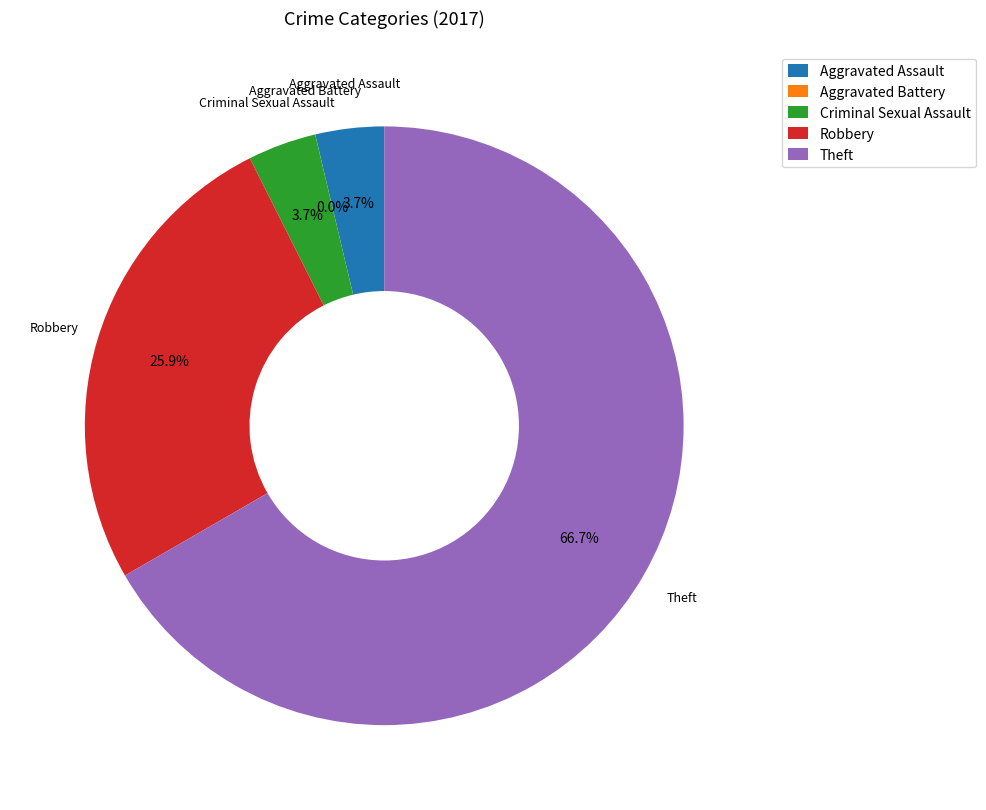

Which category has the biggest portion of the pie?

Theft